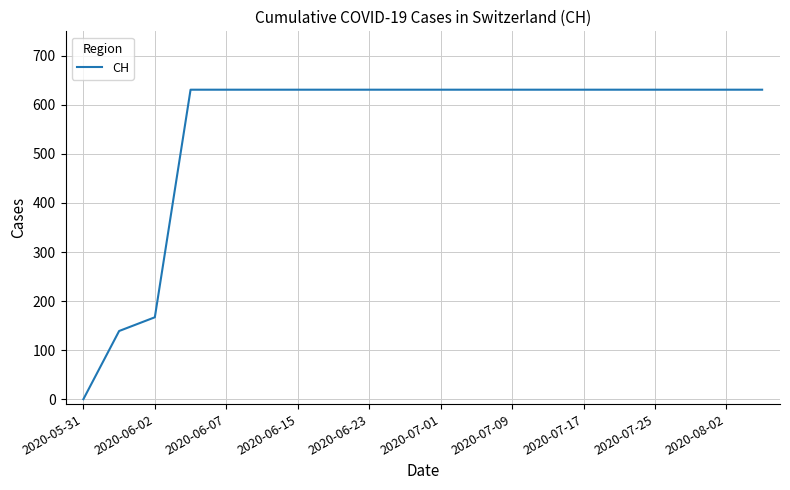

What is the maximum value shown in the chart?

631